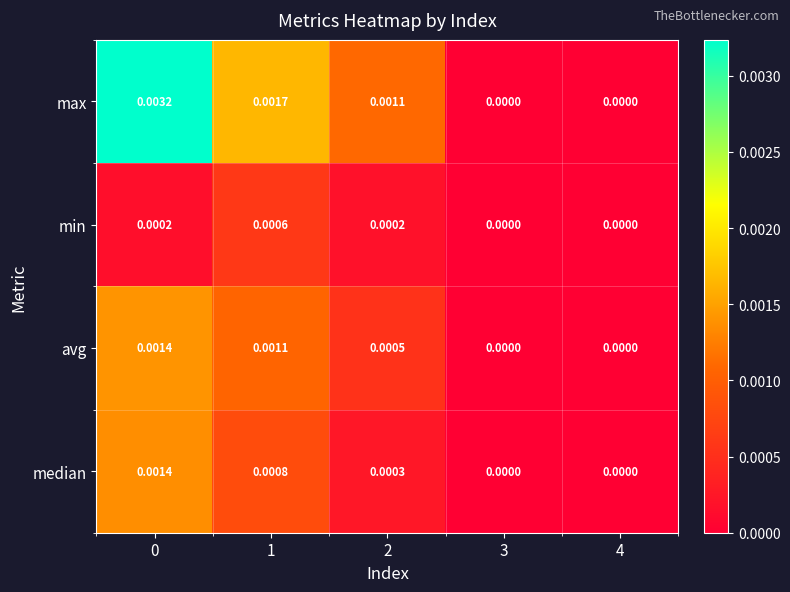

Which series changed the most between 0 and 2?

max